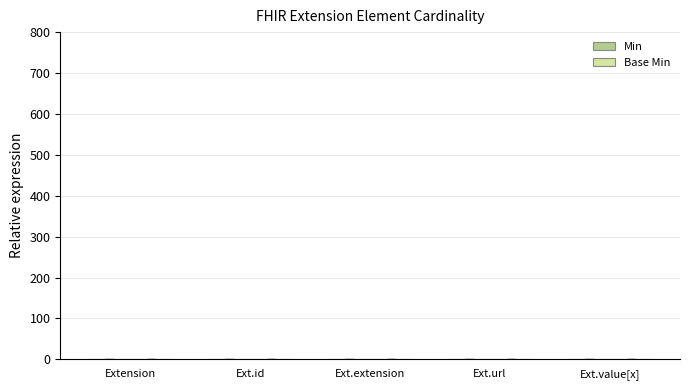

Does the chart contain stacked bars?

No